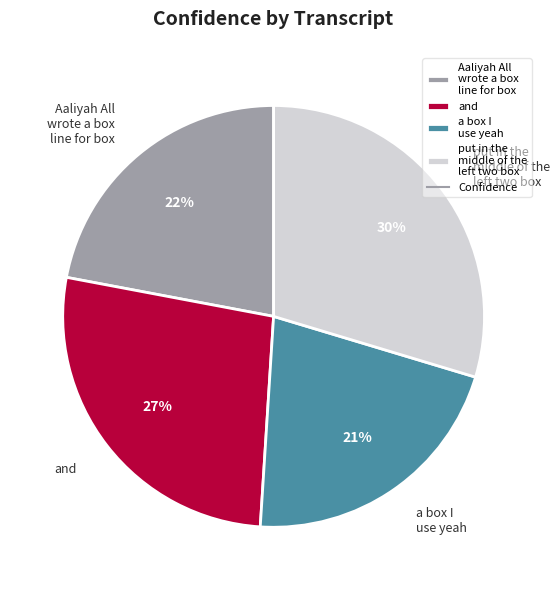

To the nearest percent, what is the average slice percentage?

25%